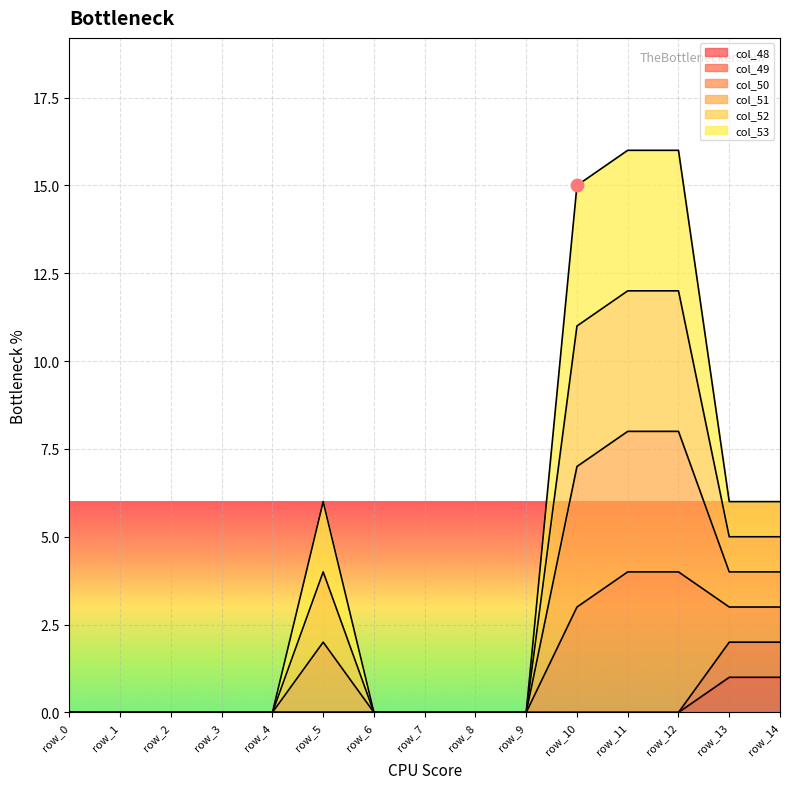

The value of col_48 at row_2 is -1. True or false?

False